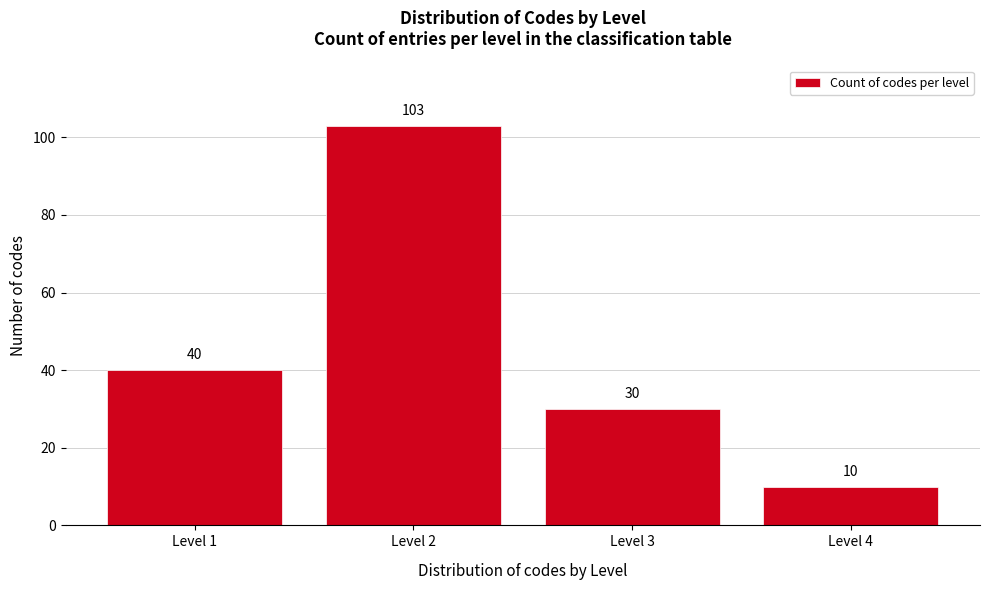

Reading right to left, what are all the values shown in this chart?

10	30	103	40